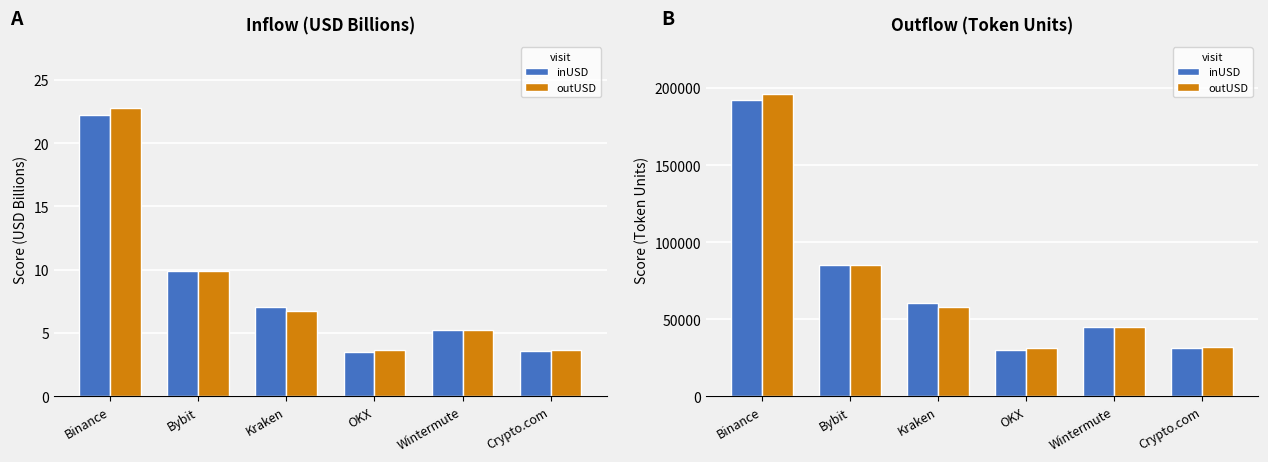

Which series has the largest total across all categories?

outUSD